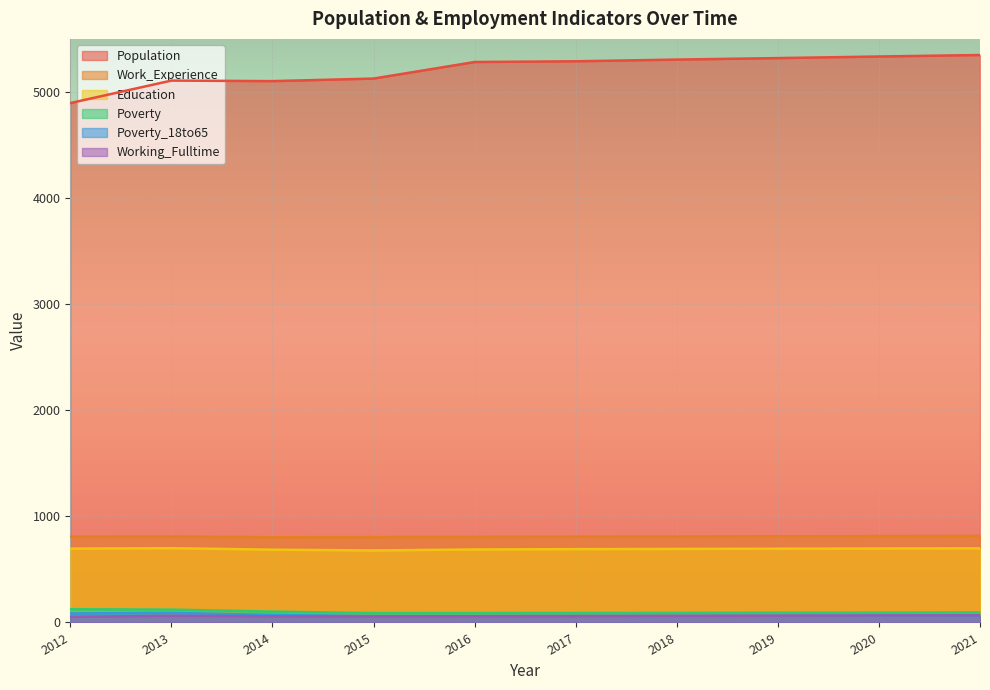

What is the smallest value displayed?

53